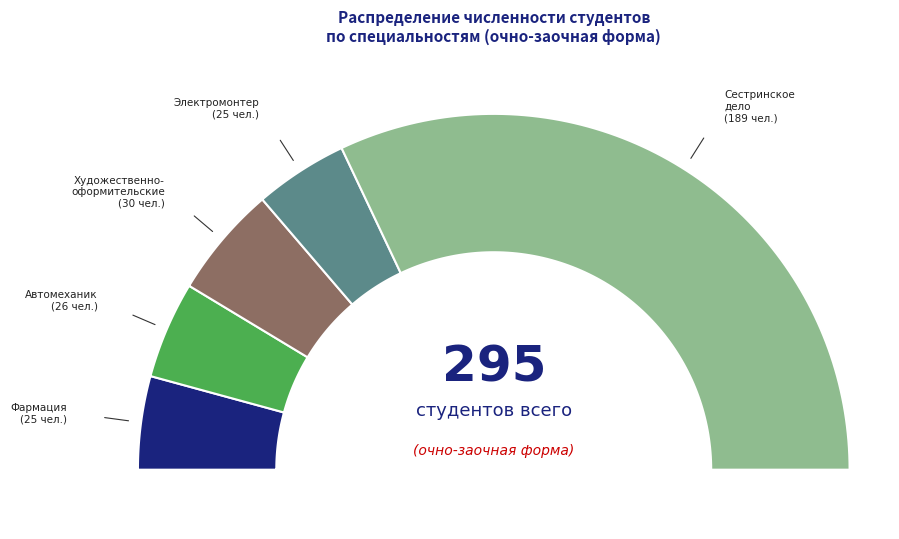

Which category has the smallest portion of the pie?

Фармация